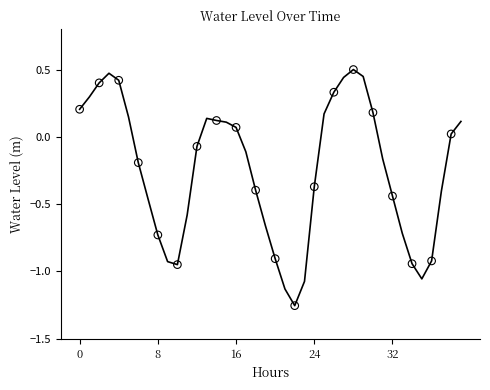

What is the difference between the maximum and minimum values?

1.8